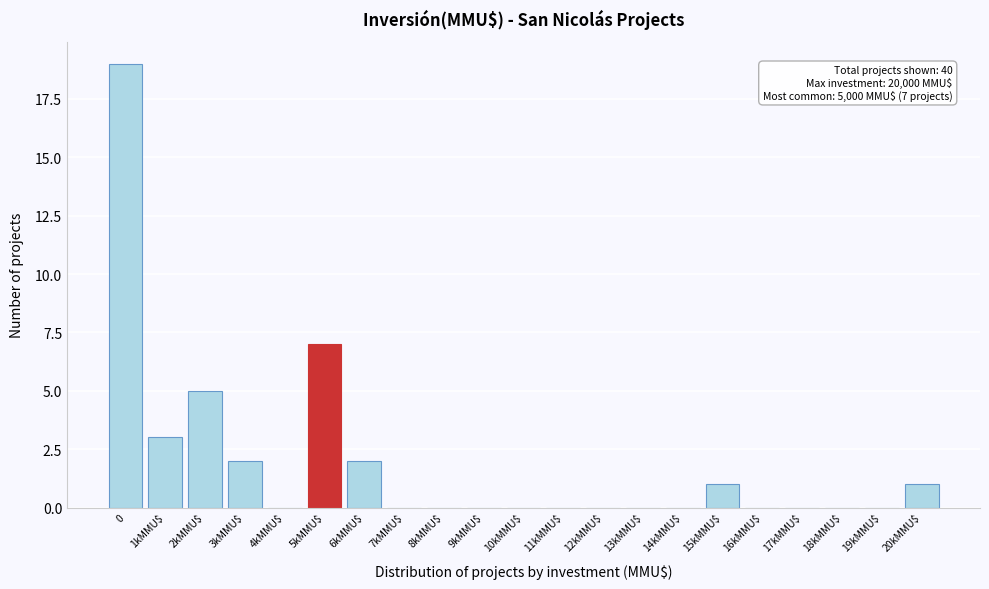

True or false: the data shows 1 at 20kMMU$.

True